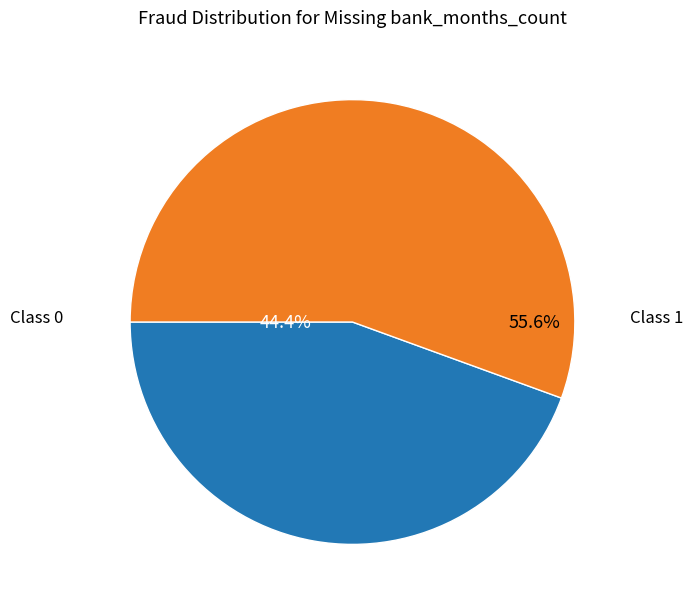

Combined, what portion of the pie is Class 1 and Class 0?

100.0%